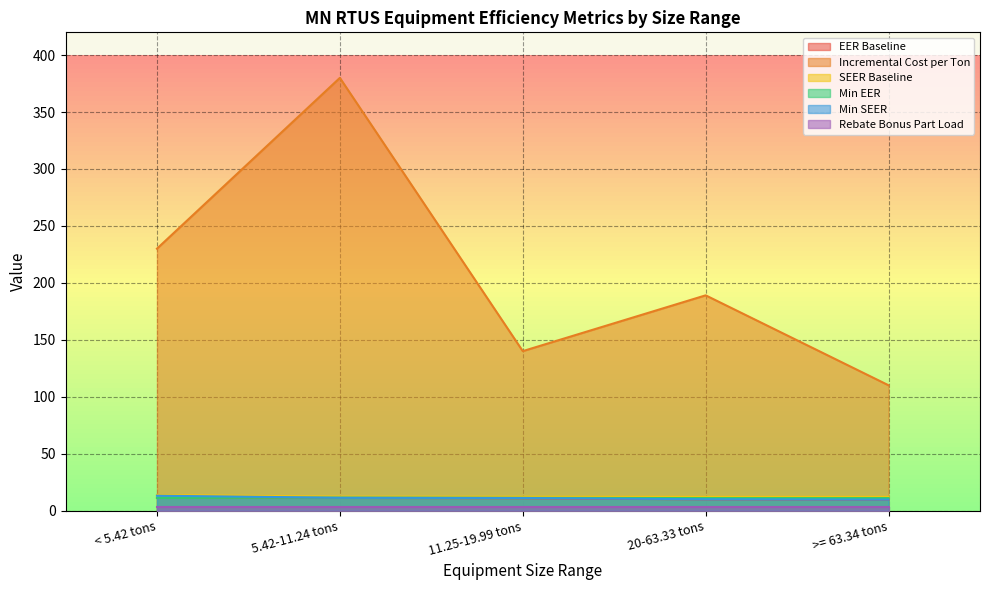

True or false: Incremental Cost per Ton has a value of 334.7 at 20-63.33 tons.

False